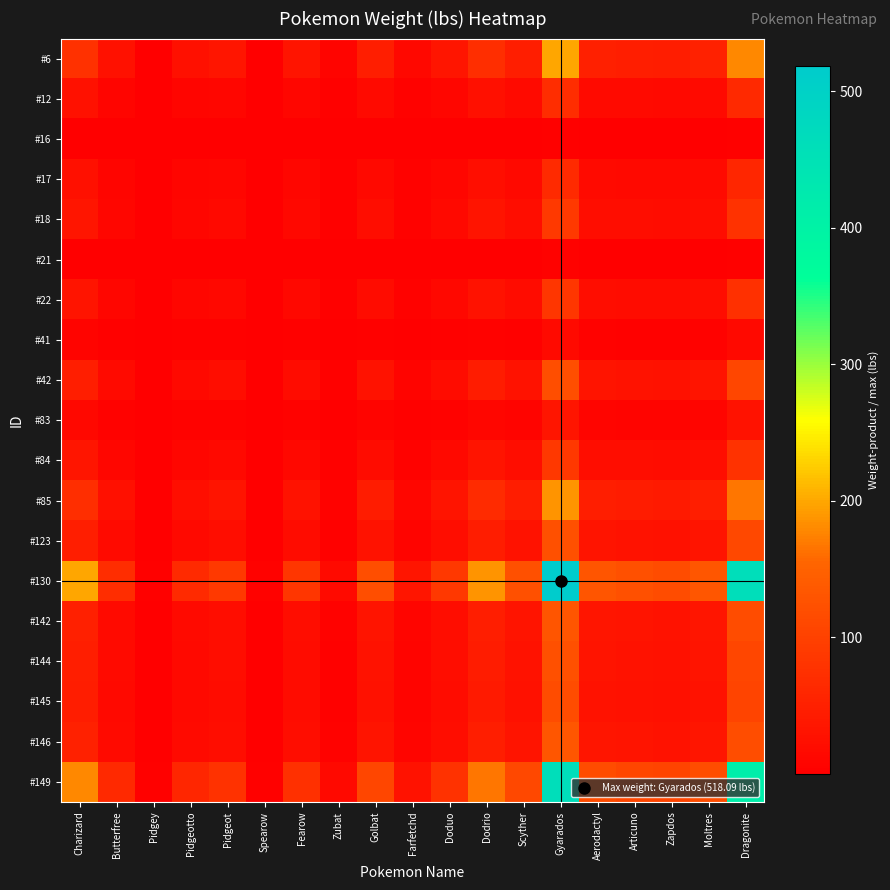

Between Pidgeotto and Moltres, which series saw the biggest shift?

#130